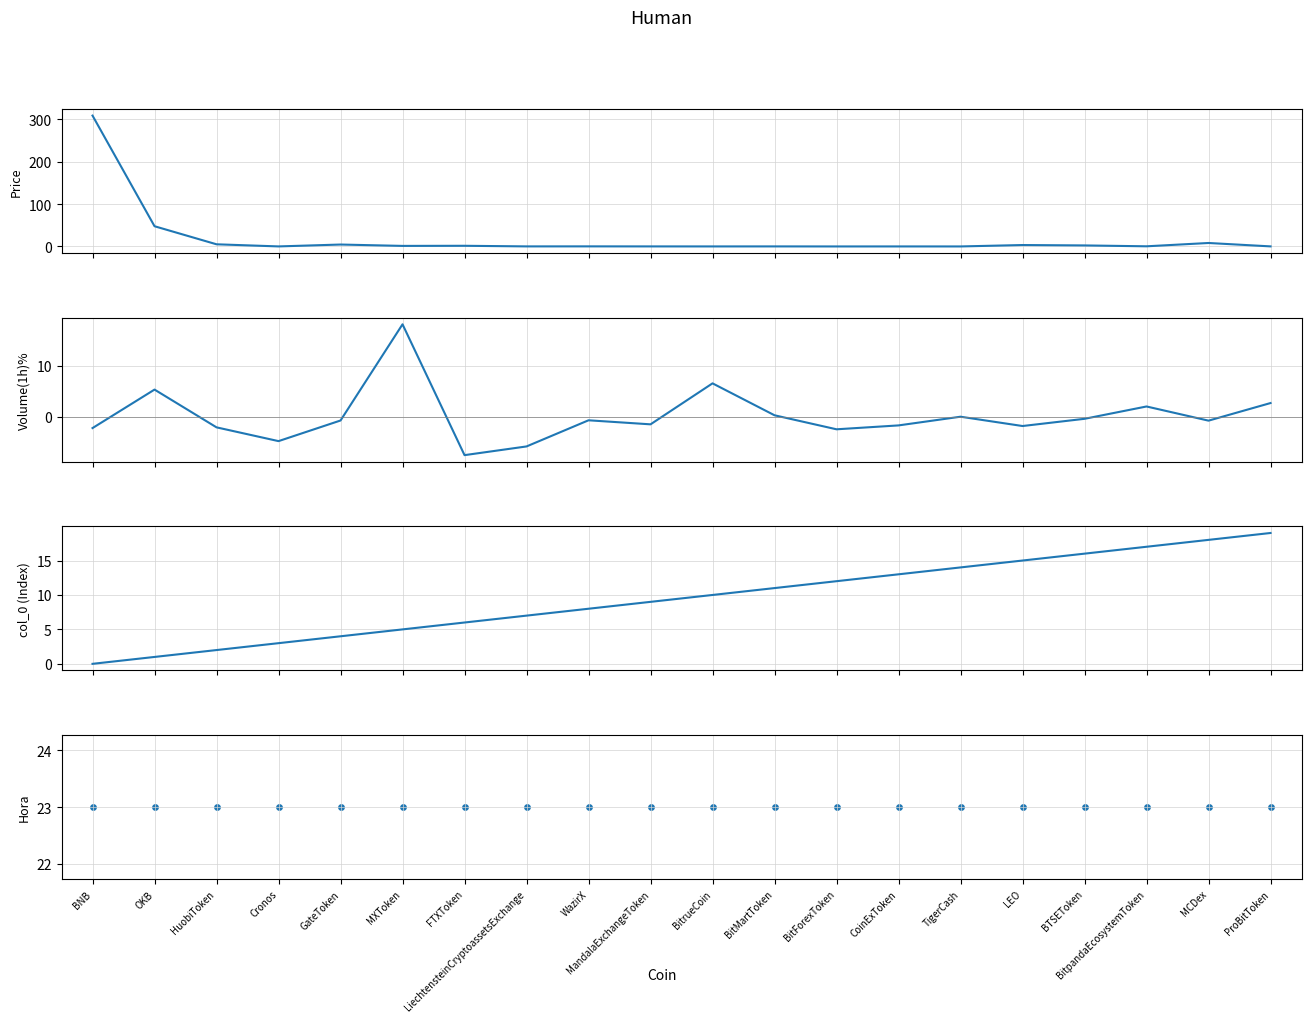

At how many categories does at least one series exceed 159?

1